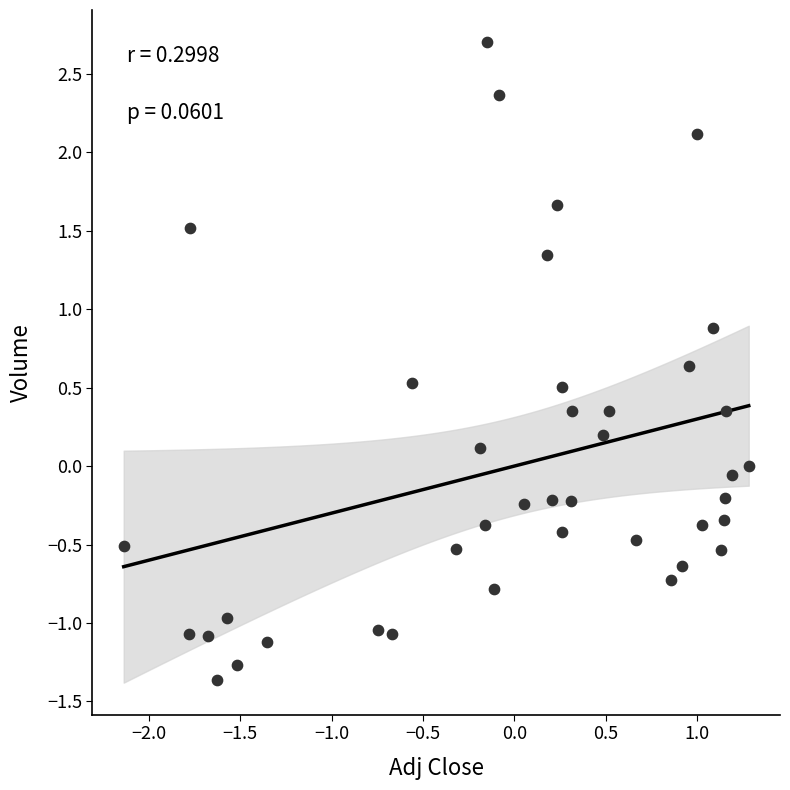

What is the range of X values (max minus min)?

3.4